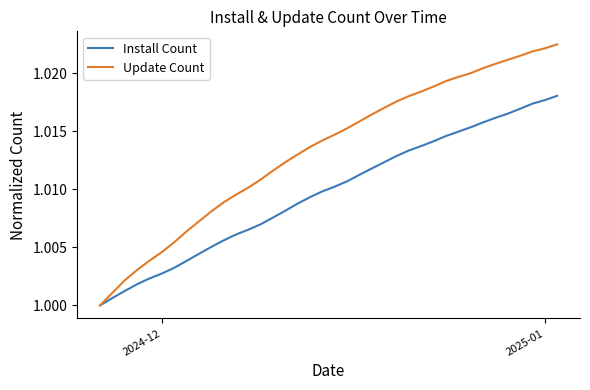

Which series has the largest total across all categories?

Update Count